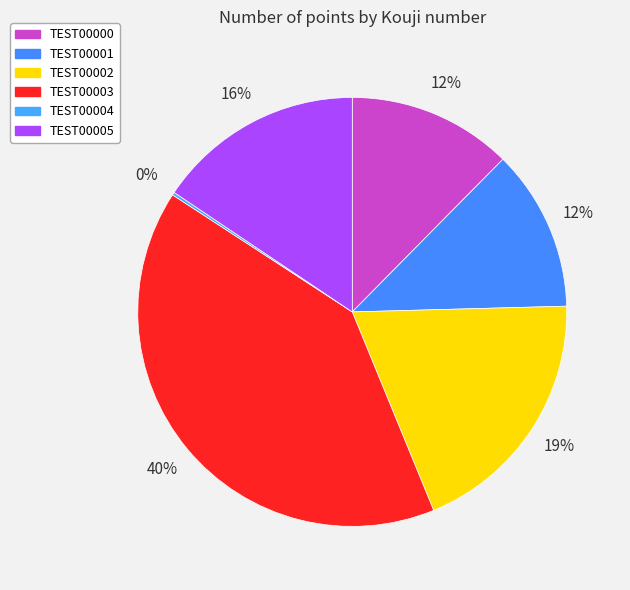

To the nearest percent, what percentage of the pie is TEST00003?

40%